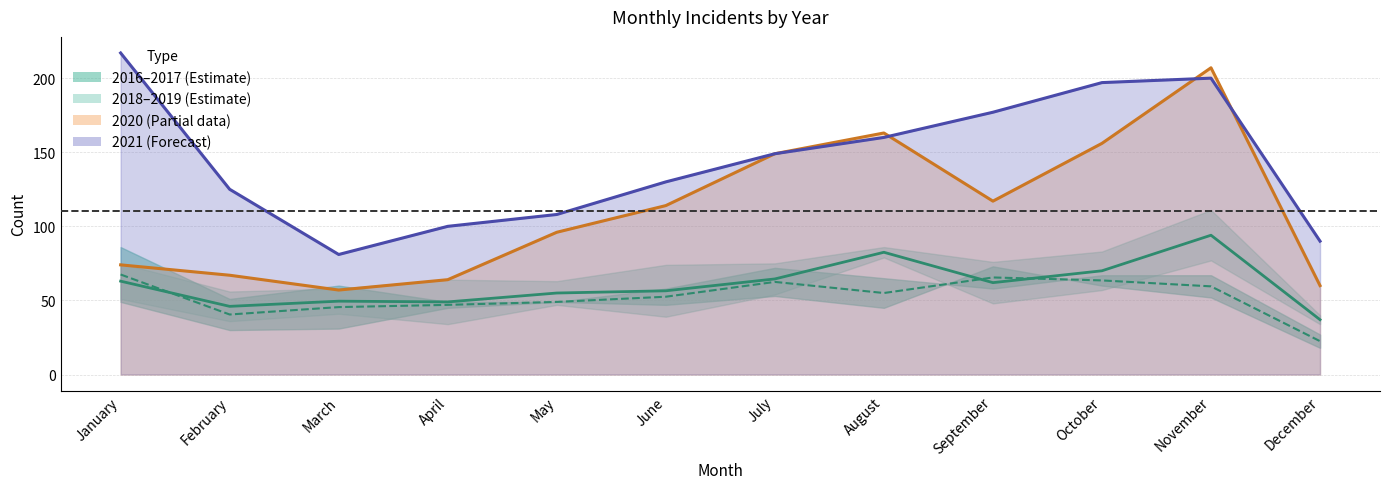

Which series has the largest range (max minus min)?

2020